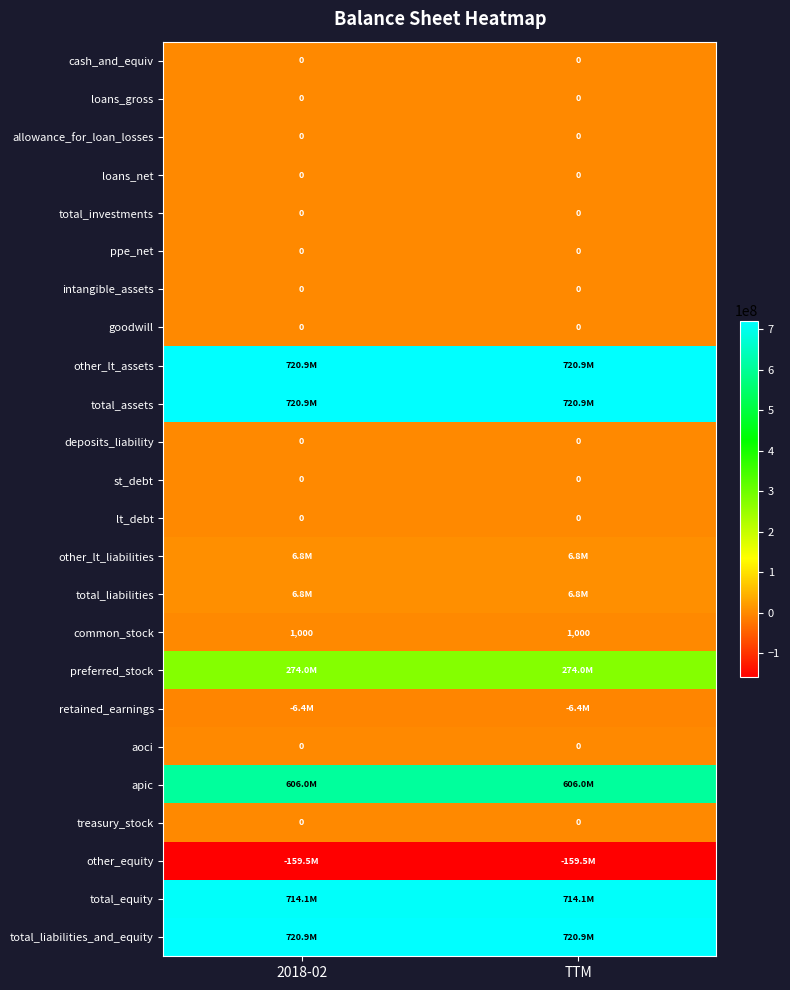

The value of cash_and_equiv at TTM is 0. True or false?

True